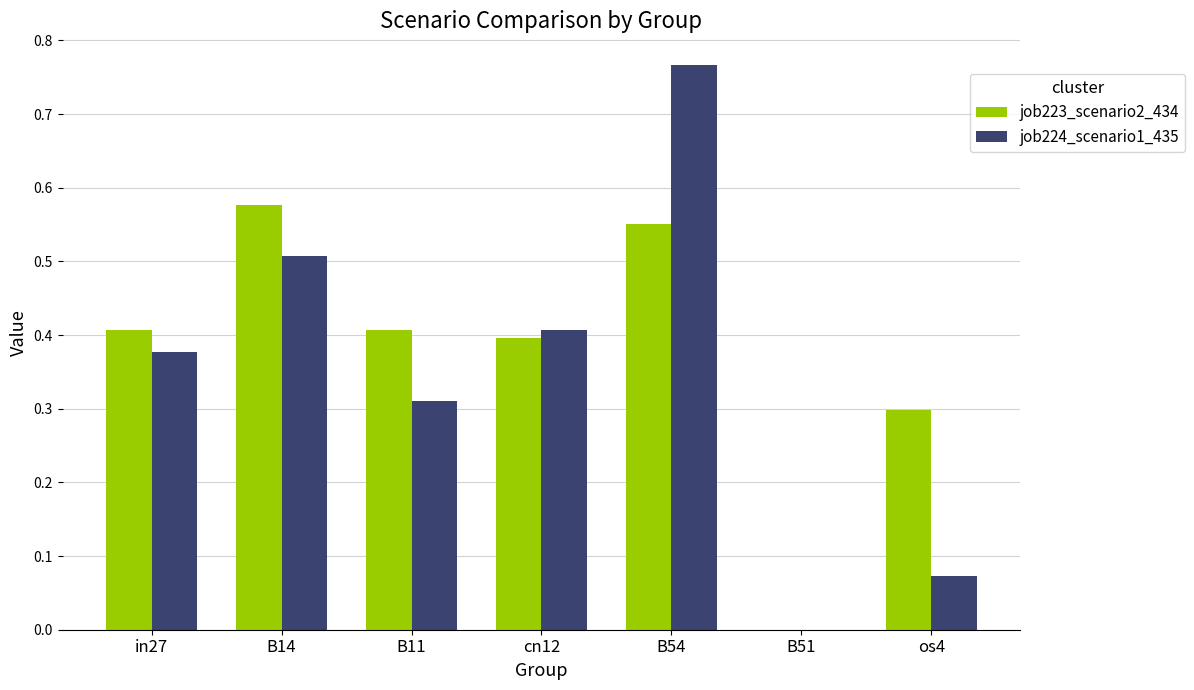

The job223_scenario2_434 series shows 0.0 at B51. True or false?

True